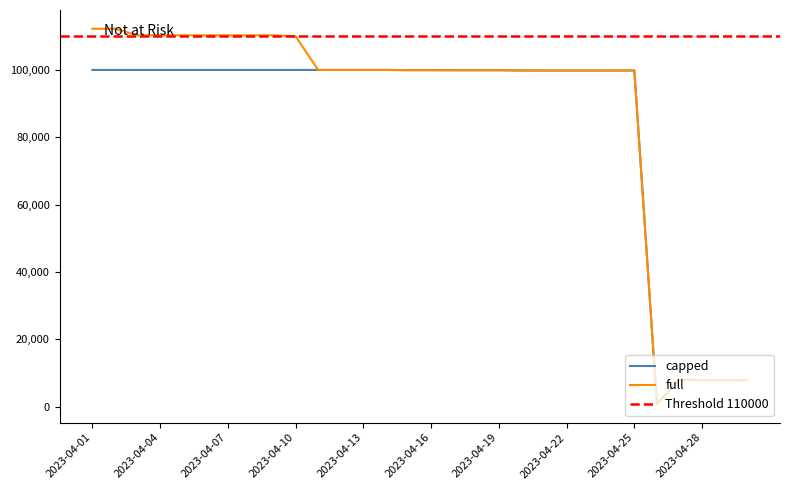

Rank the categories by full value from highest to lowest.

2023-04-01, 2023-04-02, 2023-04-09, 2023-04-08, 2023-04-07, 2023-04-06, 2023-04-05, 2023-04-04, 2023-04-03, 2023-04-10, 2023-04-11, 2023-04-12, 2023-04-13, 2023-04-14, 2023-04-16, 2023-04-15, 2023-04-17, 2023-04-19, 2023-04-18, 2023-04-20, 2023-04-25, 2023-04-24, 2023-04-23, 2023-04-22, 2023-04-21, 2023-04-27, 2023-04-30, 2023-04-28, 2023-04-29, 2023-04-26